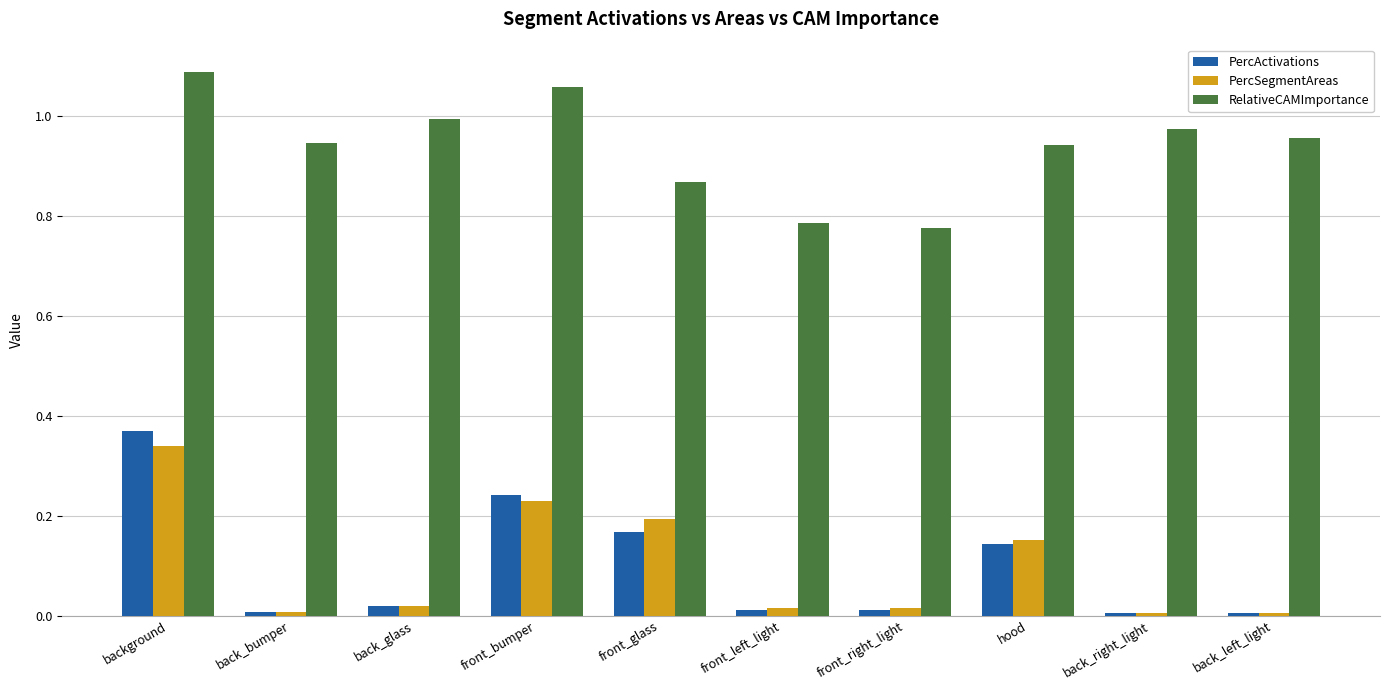

How many groups of bars are there?

10